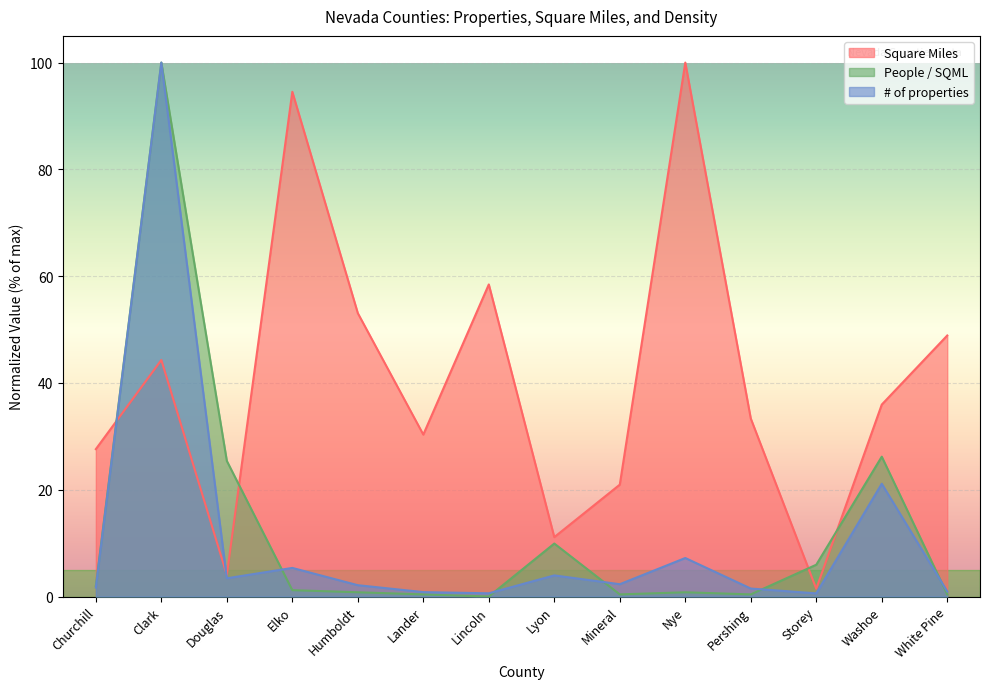

Is it true that # of properties equals 12.1 at Nye?

False